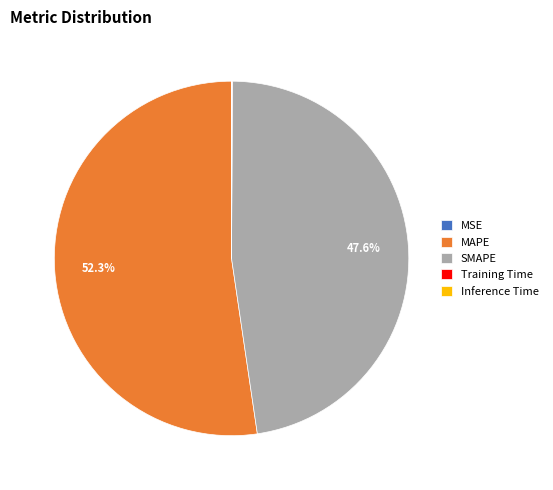

Is it true that MAPE is 58% of the pie?

False